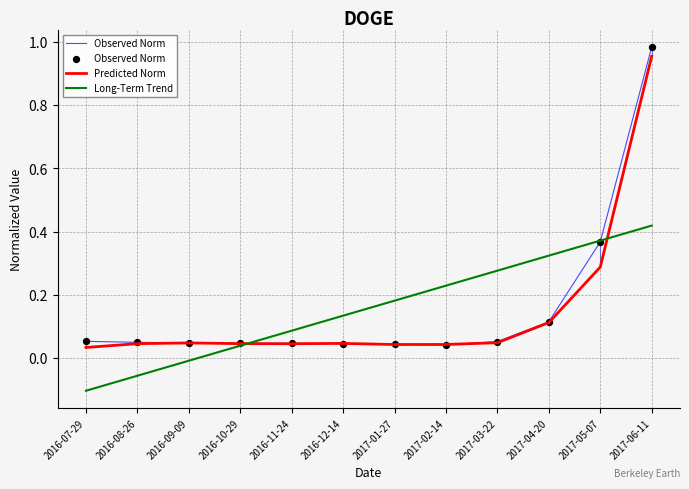

At which category is the sum across all series the highest?

2017-06-11